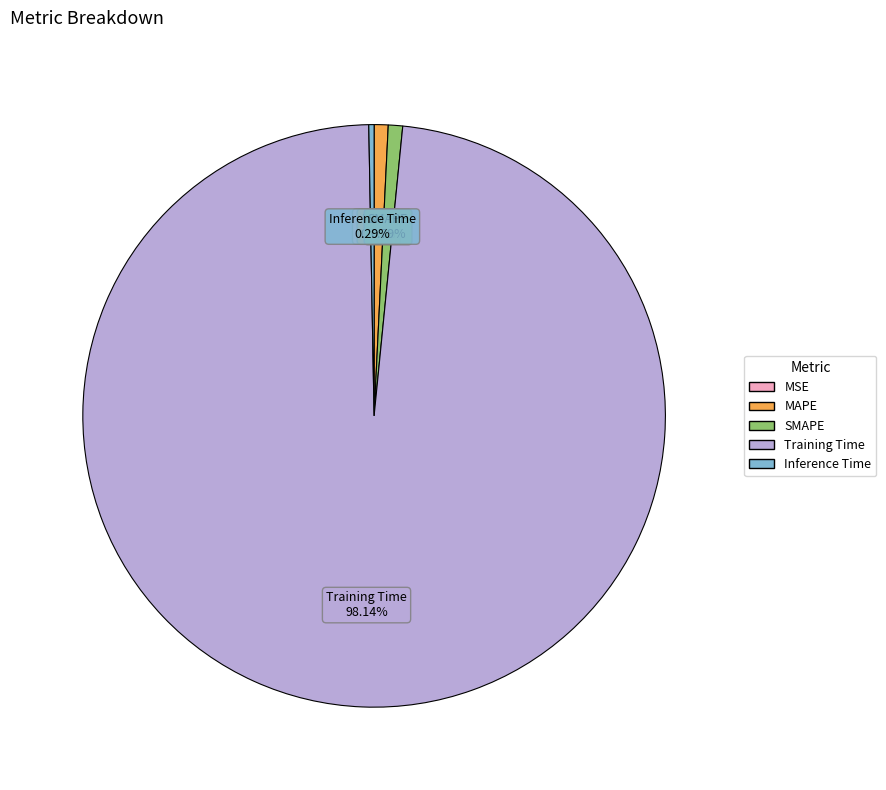

What is the largest slice in the pie chart?

Training Time